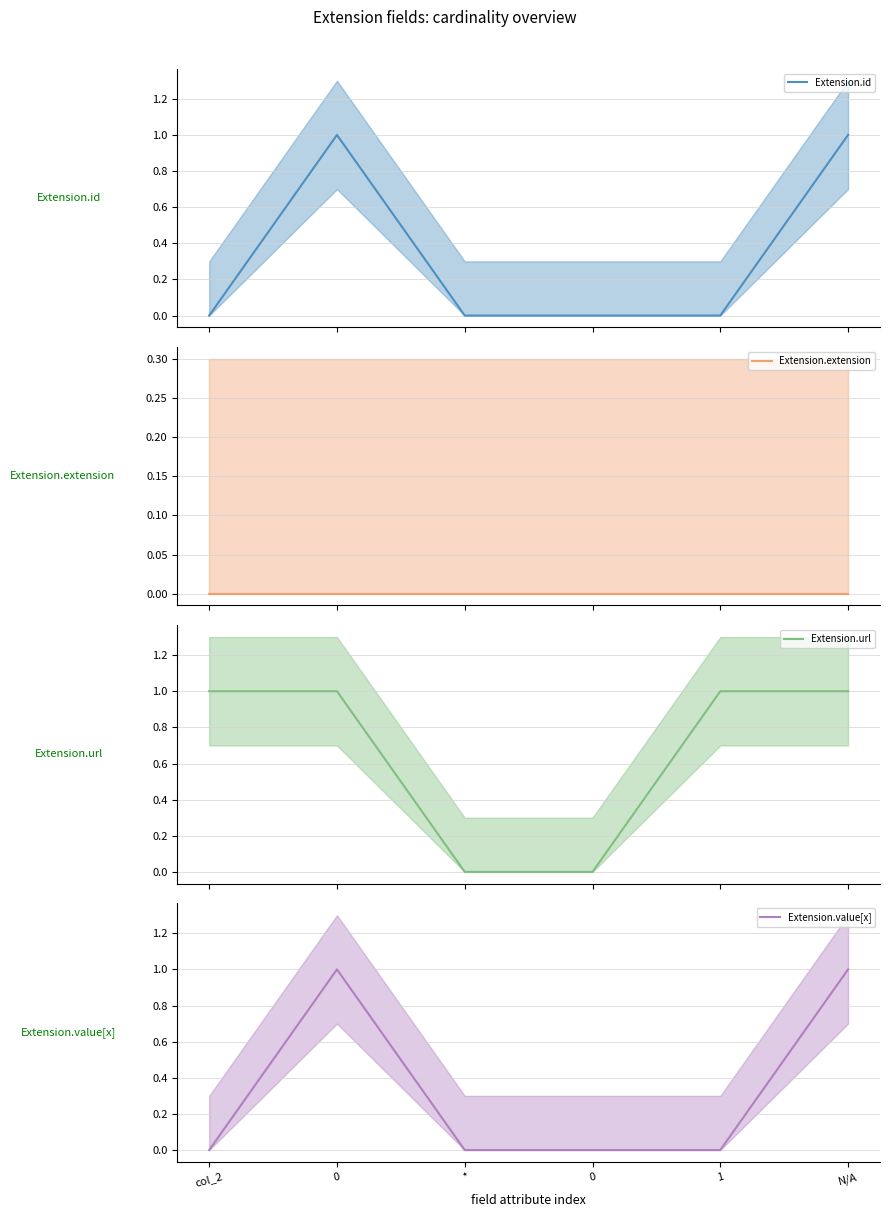

What is the difference between the second highest and second lowest values in the Extension.value[x] mean series?

1